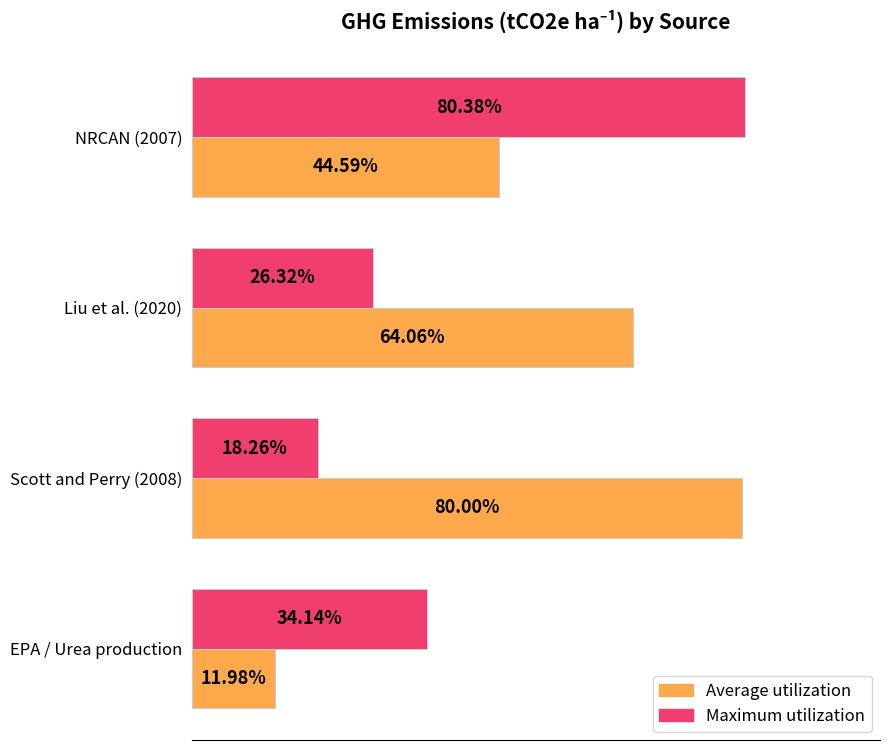

Which series has the largest total across all categories?

Average utilization